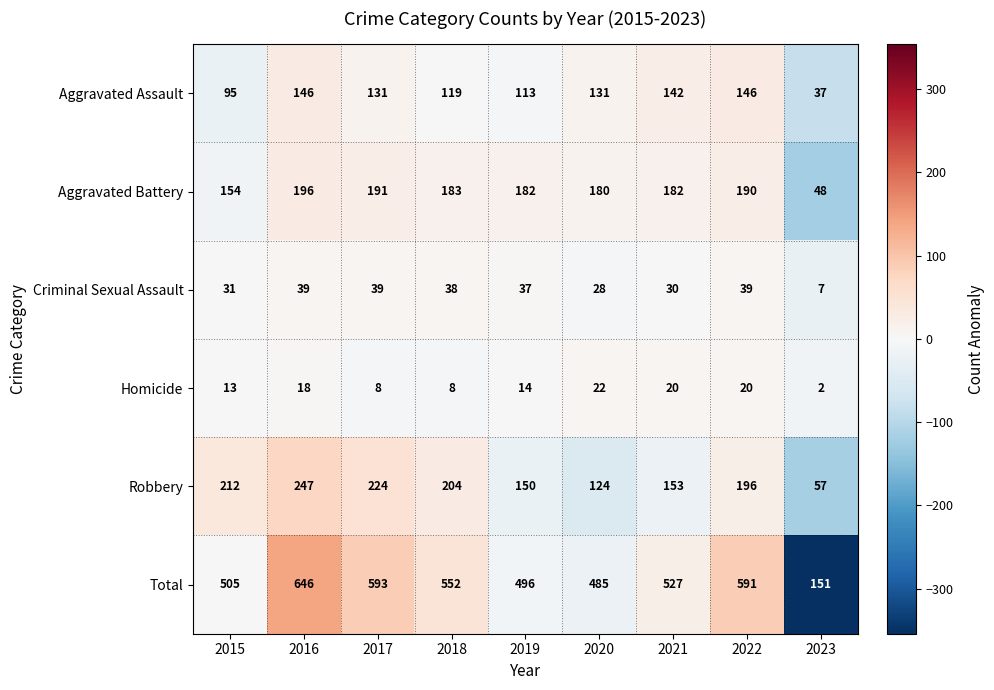

How many data points in Homicide are less than 14?

4